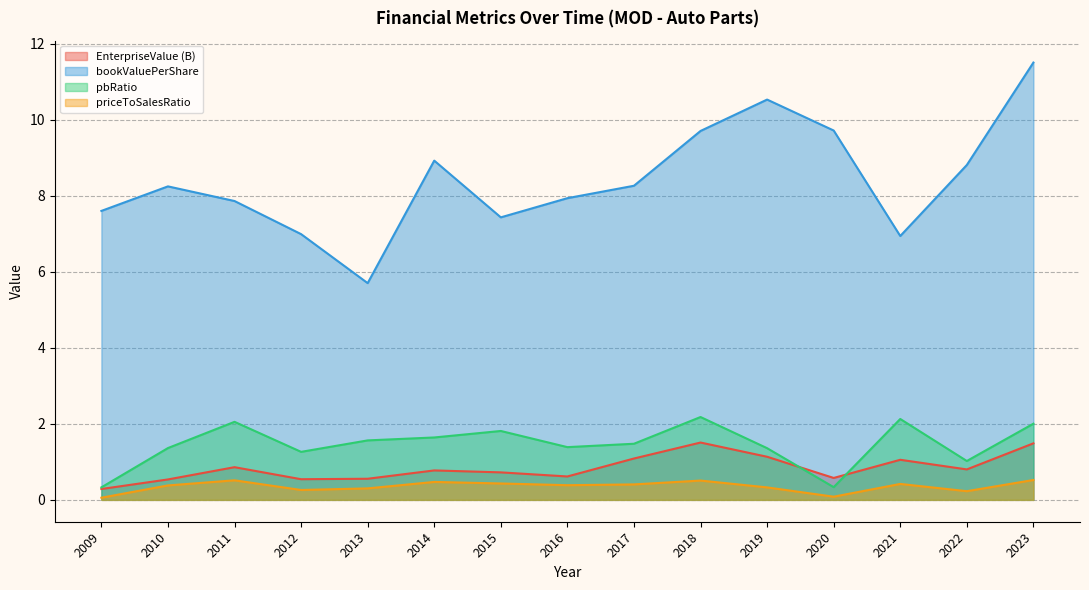

What is the maximum value shown in the chart?

11.5